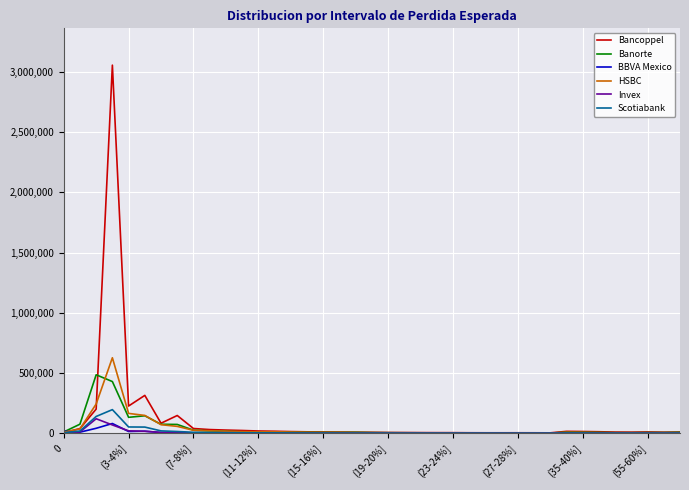

True or false: Bancoppel has more than 1 points higher than both neighbors.

True